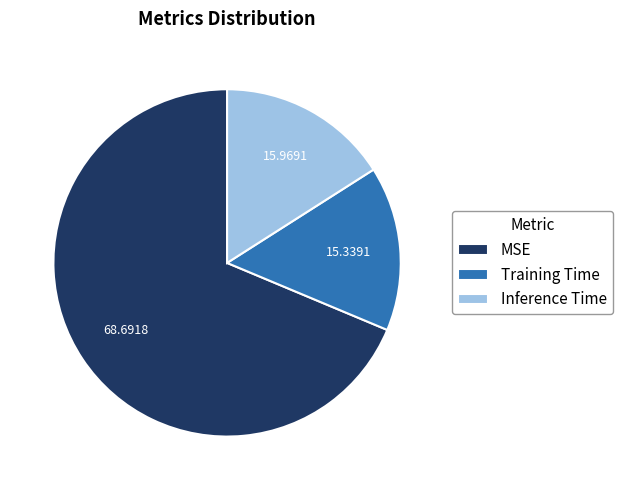

Is it true that Training Time is 15% of the pie?

True